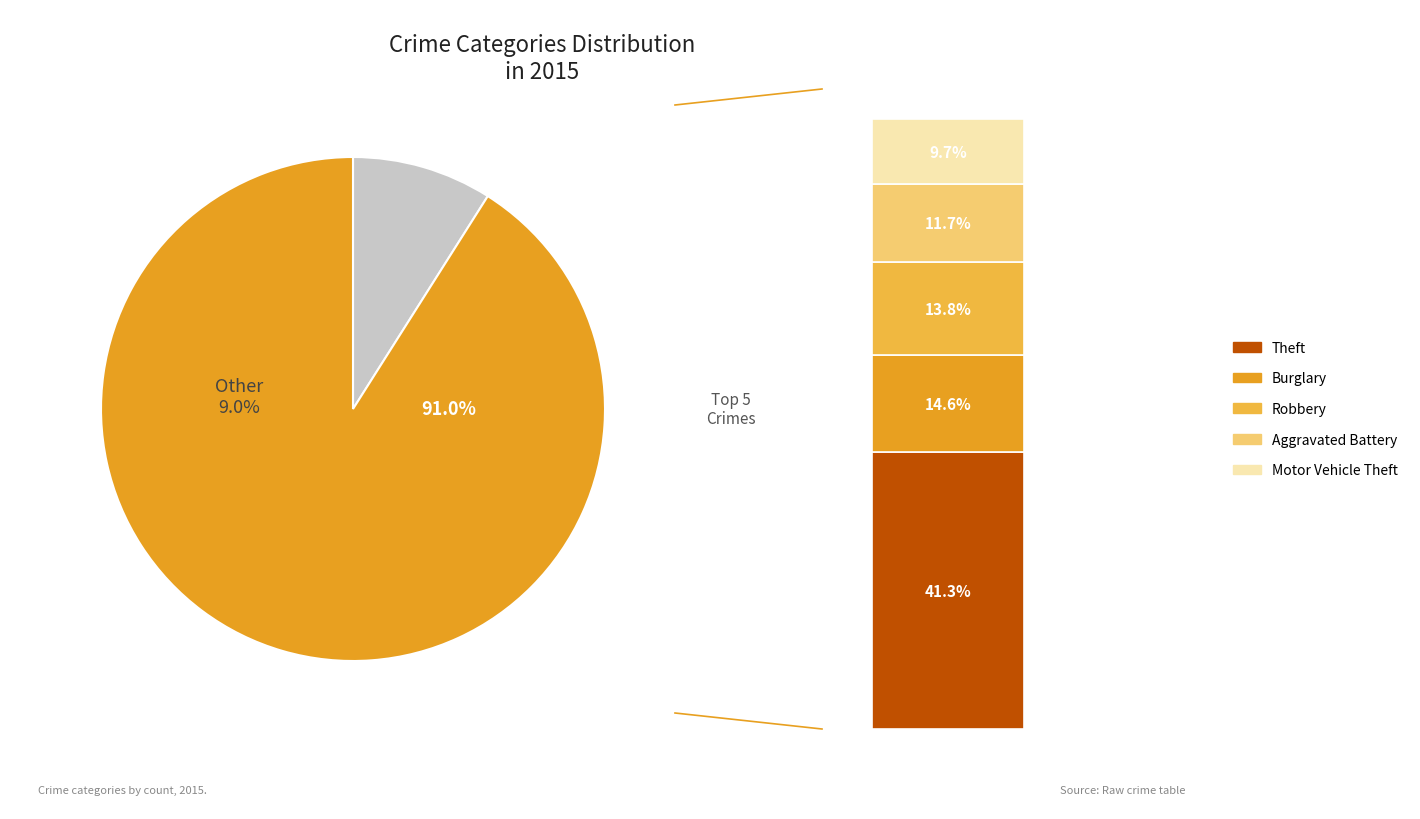

What percentage do Criminal Sexual Assault and Burglary together represent?

16.5%